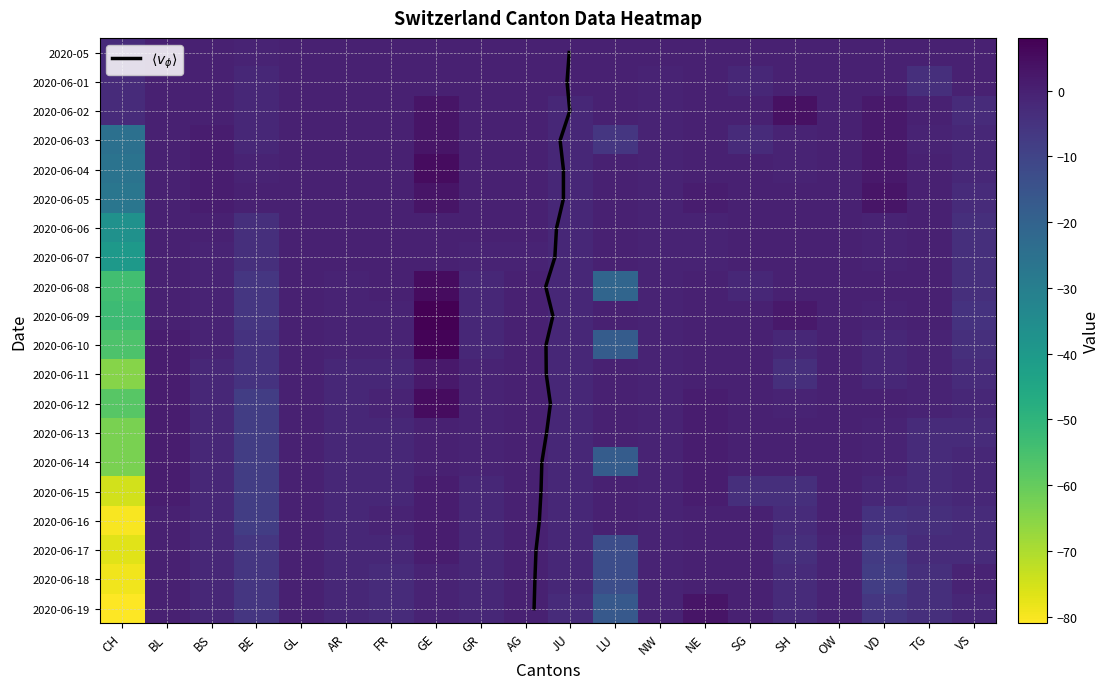

What is the minimum value for 2020-06-18?

-79